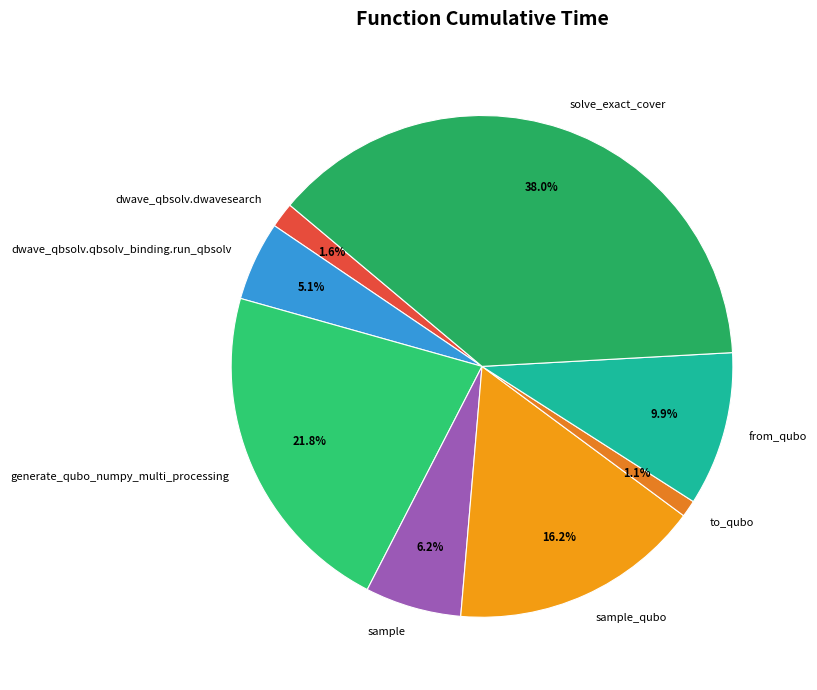

Does generate_qubo_numpy_multi_processing account for over 50% of the chart?

No